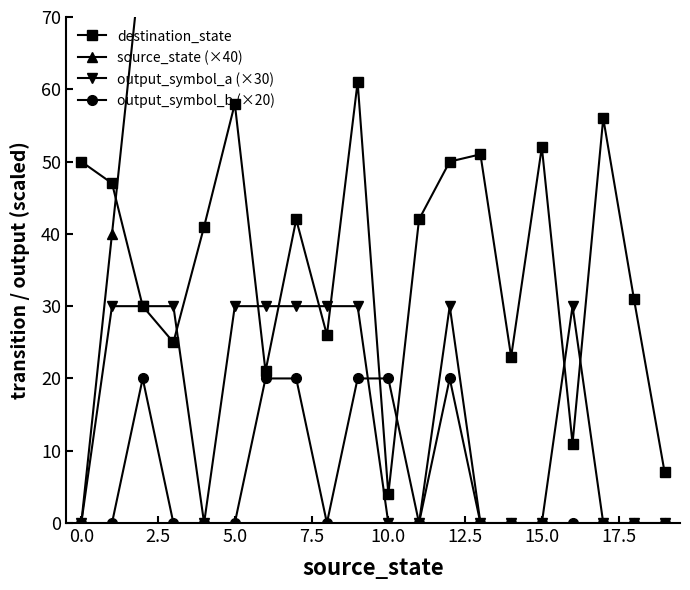

What are all the series names shown in the legend?

destination_state, source_state (×40), output_symbol_a (×30), output_symbol_b (×20)